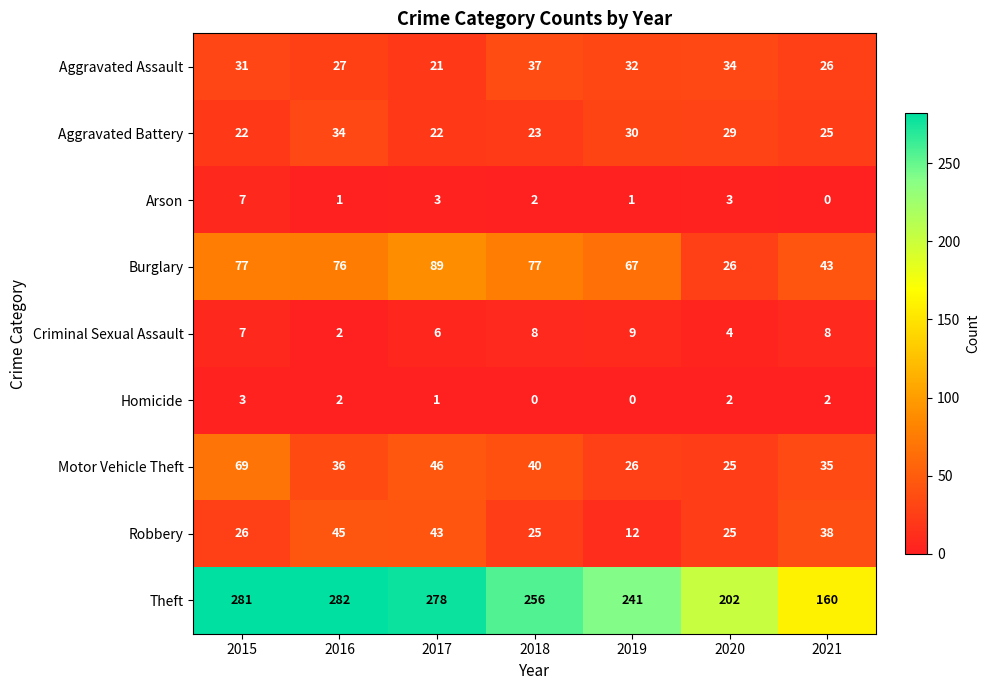

At which label does Burglary first exceed 76?

2015